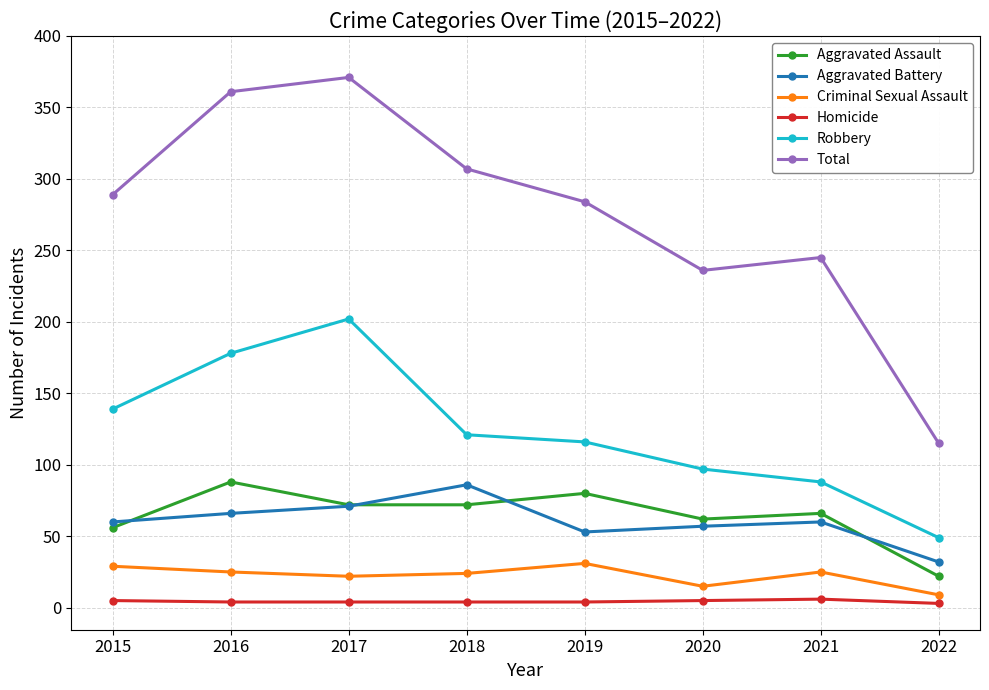

The value of Aggravated Battery at 2019 is 53. True or false?

True